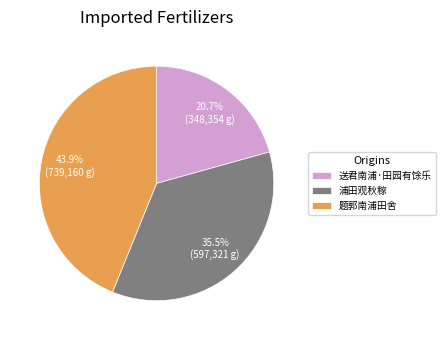

What percentage is NOT represented by 送君南浦·田园有馀乐?

79.3%